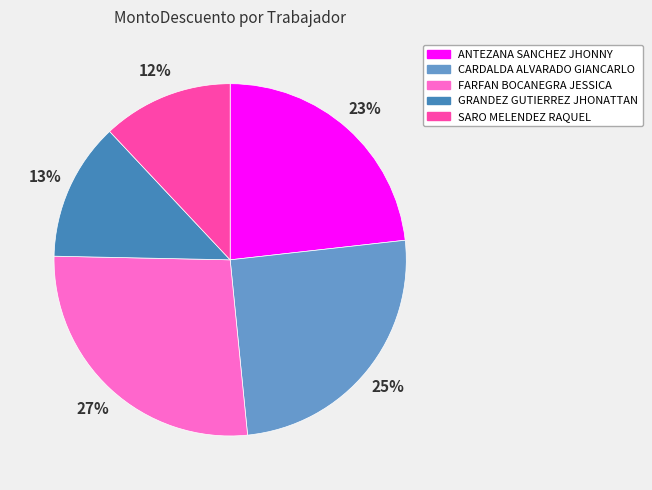

True or false: SARO MELENDEZ RAQUEL accounts for 23% of the total.

False